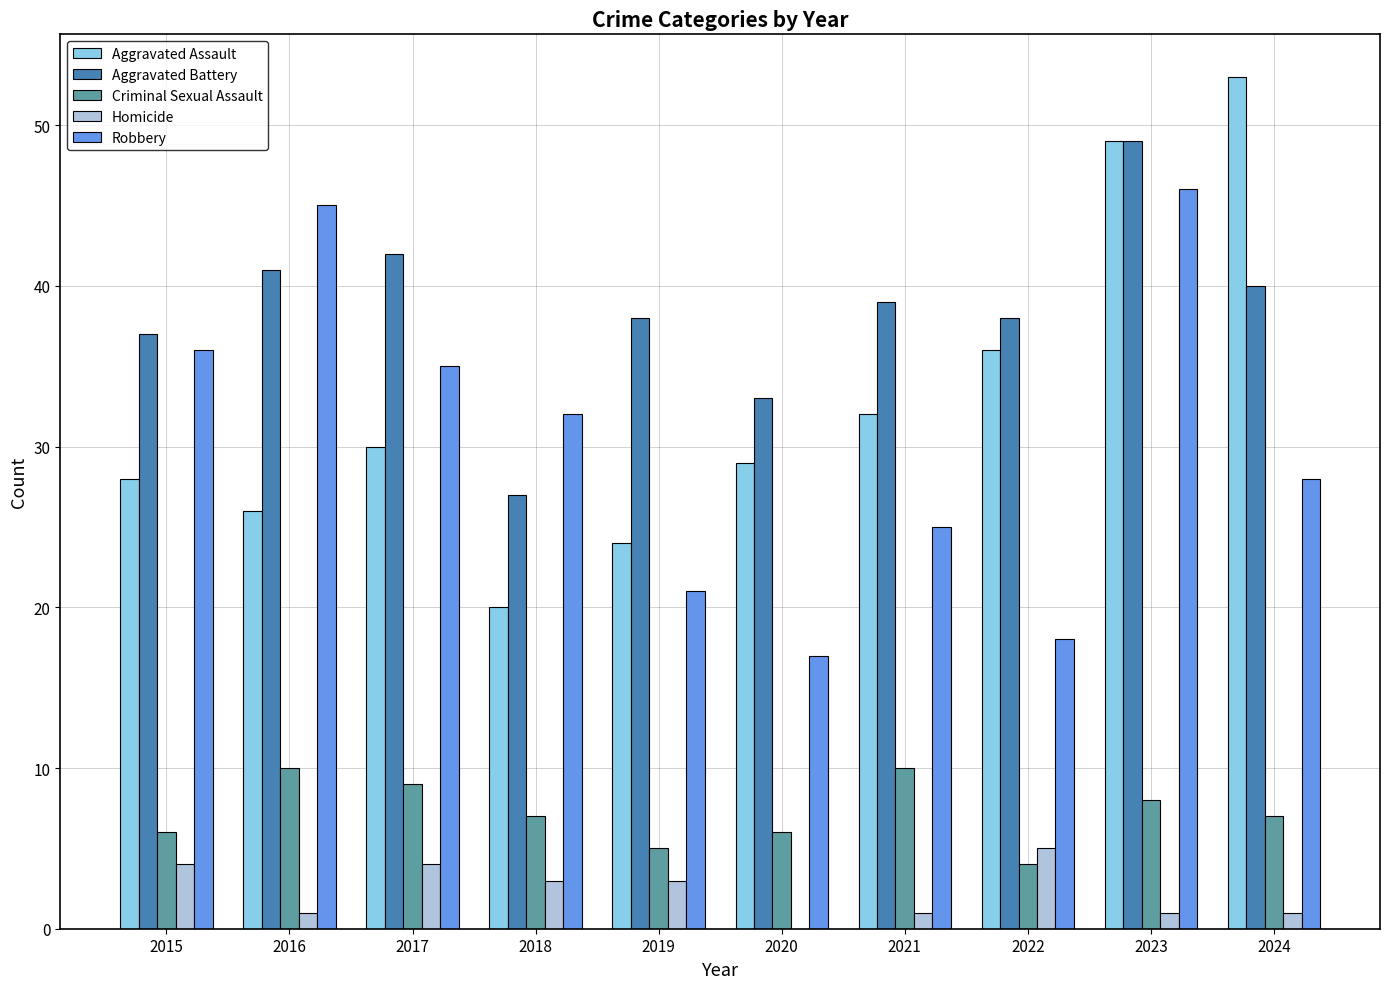

The value of Homicide at 2022 is 5. True or false?

True